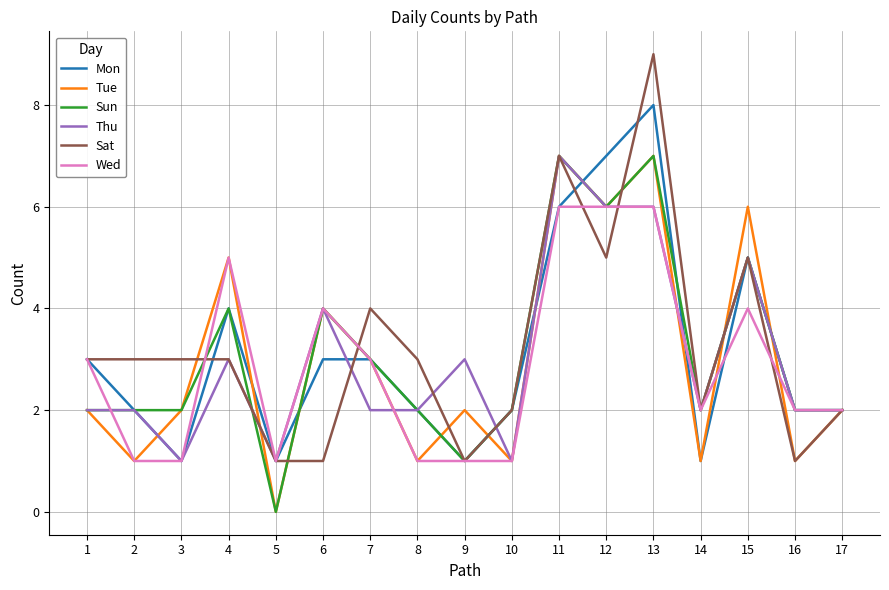

In Tue, how many points are lower than both neighbors (excluding endpoints)?

7